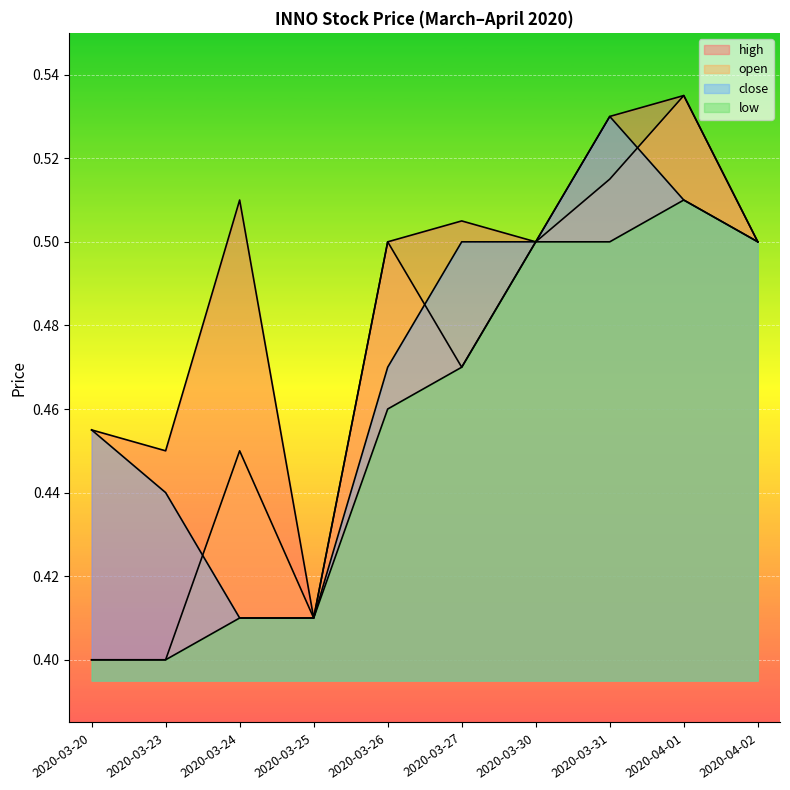

The close series shows 0.4 at 2020-03-25. True or false?

True